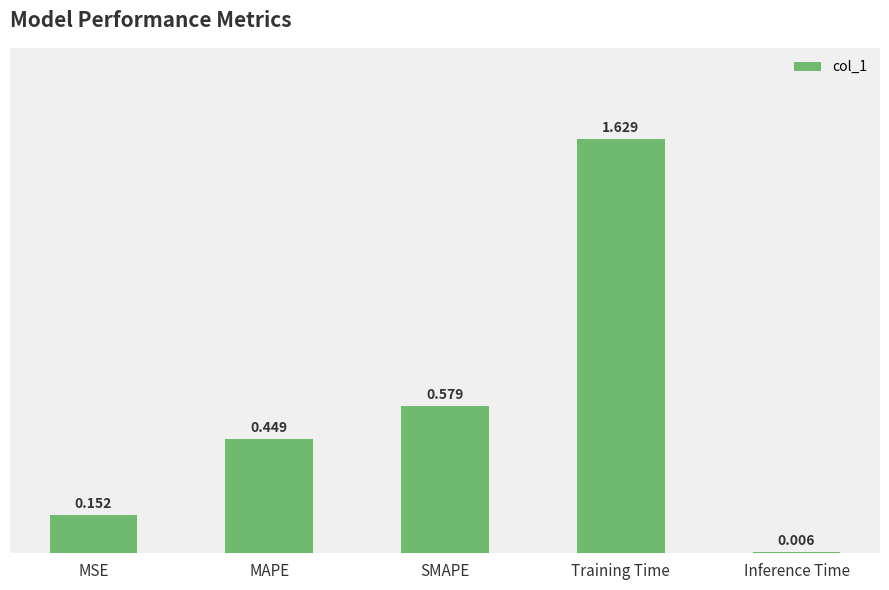

List the labels in order of value, smallest first.

Inference Time, MSE, MAPE, SMAPE, Training Time